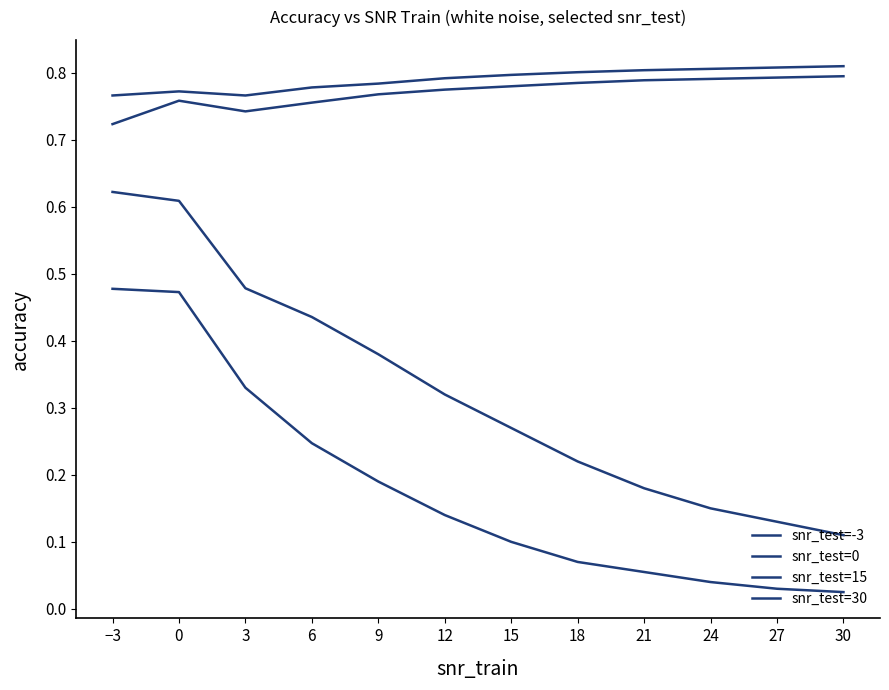

Does the chart have visible grid lines?

No